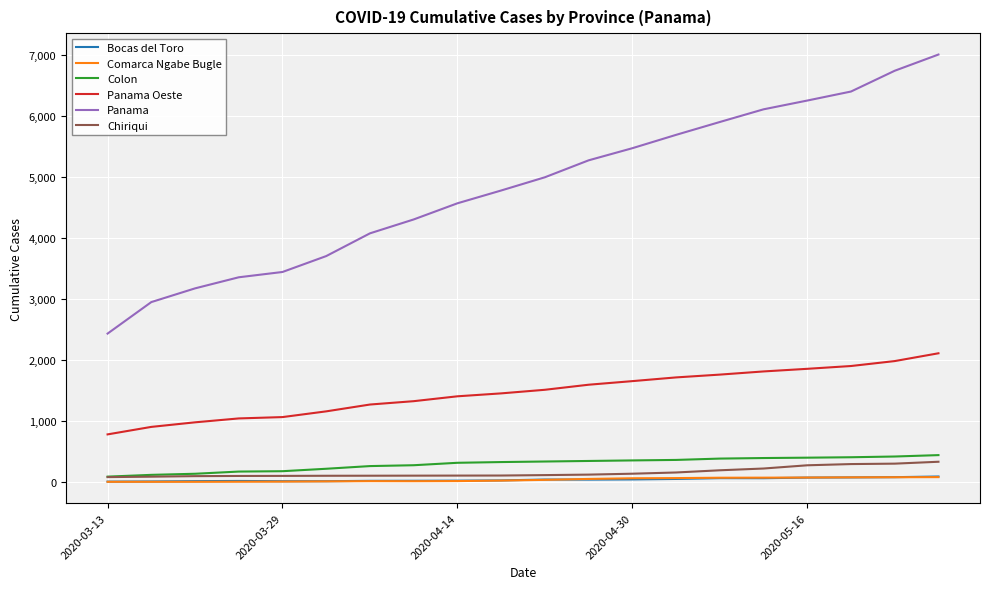

Which series has the widest spread of values?

Panama